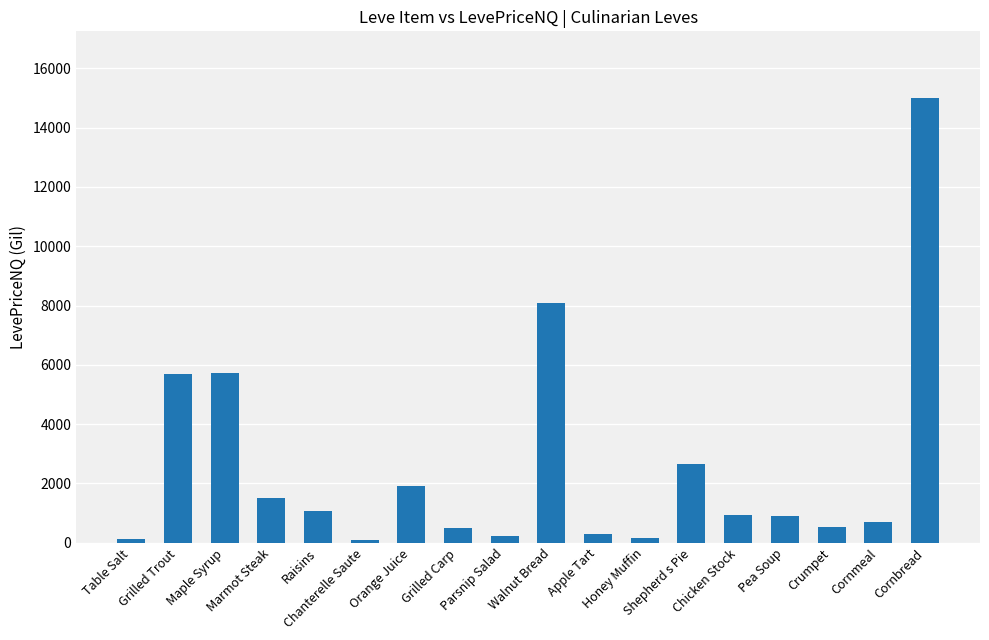

What is the difference between the second highest and second lowest values?

7991.1